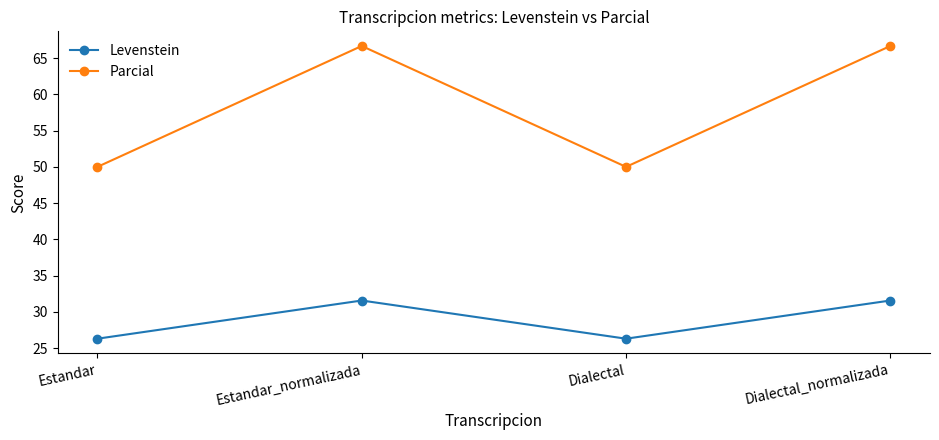

True or false: Parcial has more than 1 interior local peaks.

False